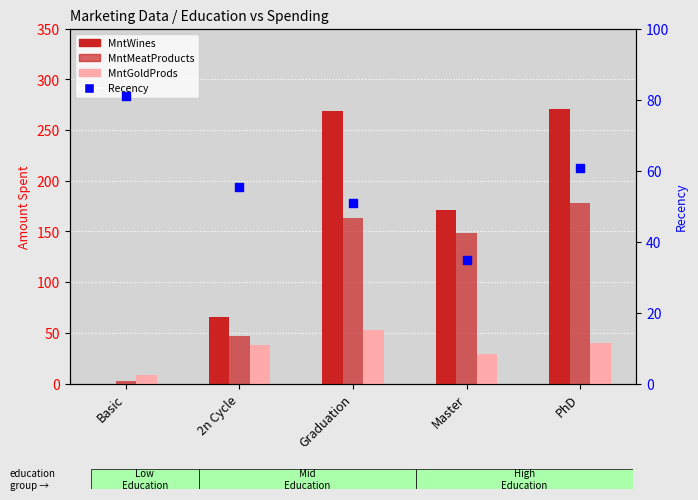

What is the total value across all series at PhD?

550.0